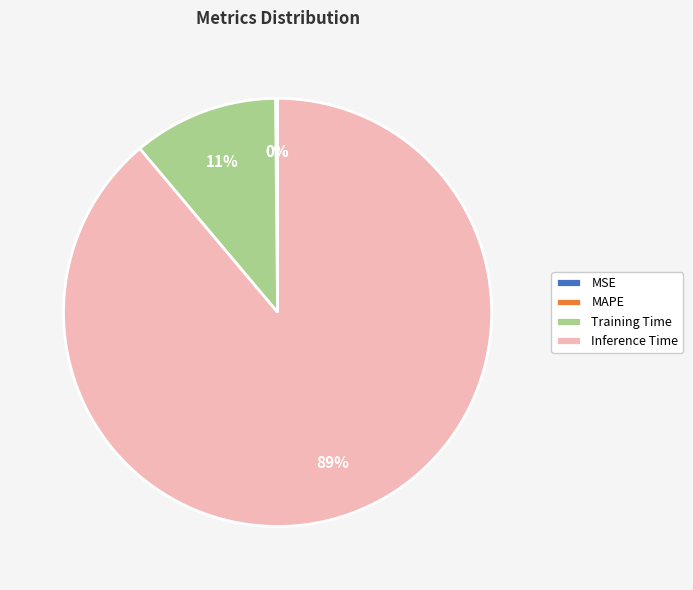

What is the largest slice in the pie chart?

Inference Time